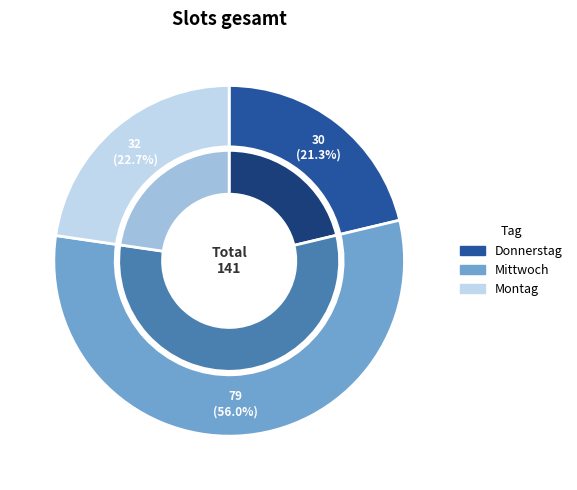

To the nearest percent, what is the difference between the largest and smallest slice percentages?

35%